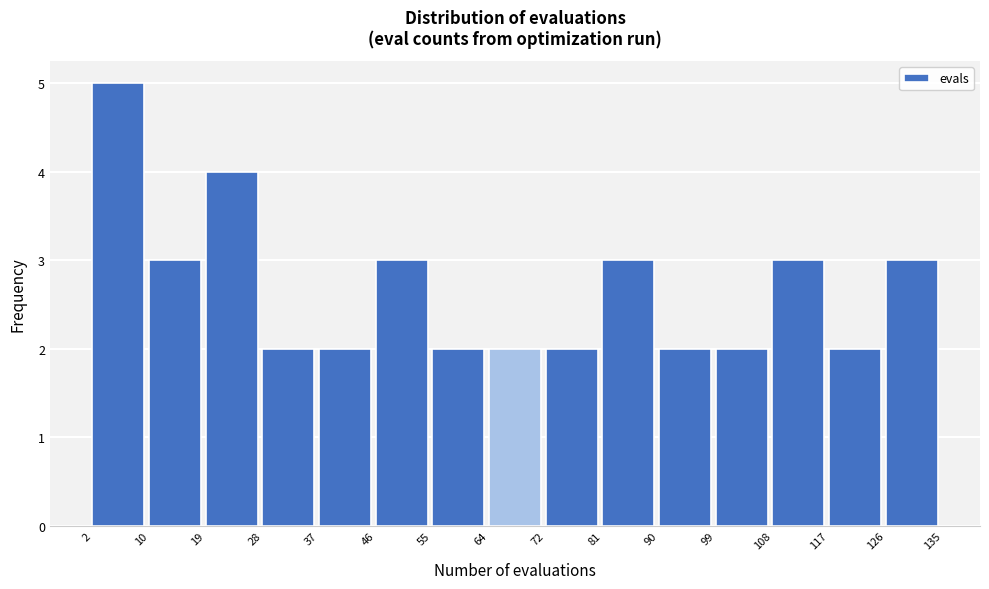

What is the height of the bar covering 19 to 28 on the x-axis? The values are not printed on the chart, so give them approximately, as read against the axis.

4